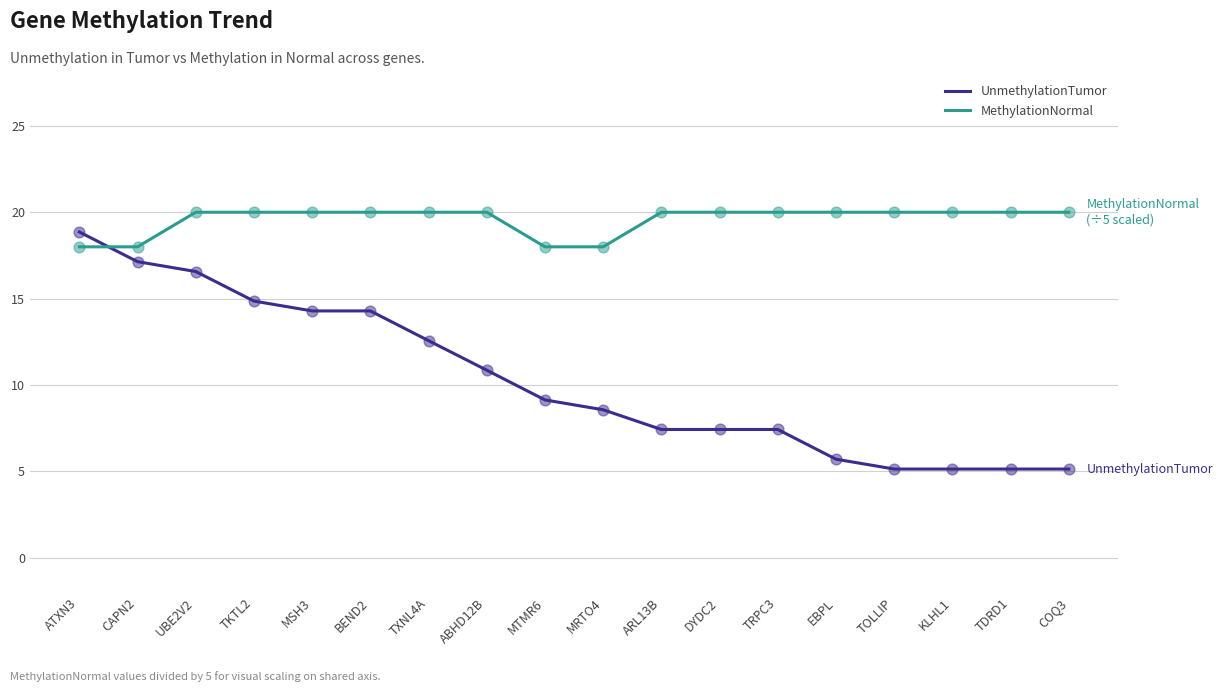

What are all the series names shown in the legend?

UnmethylationTumor, MethylationNormal